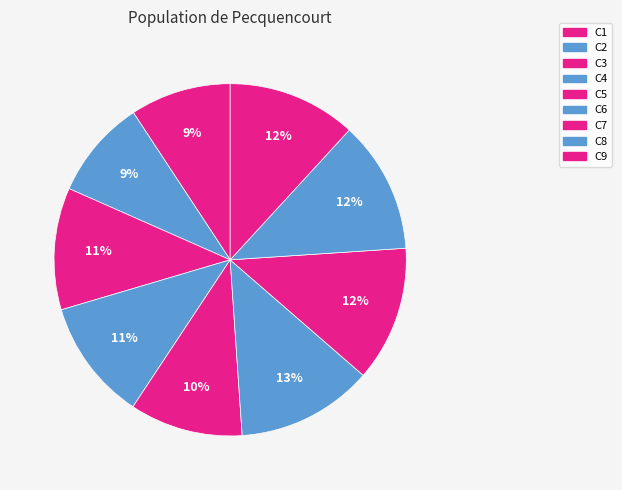

Rank the categories by value from highest to lowest.

C6, C7, C8, C9, C3, C4, C5, C1, C2